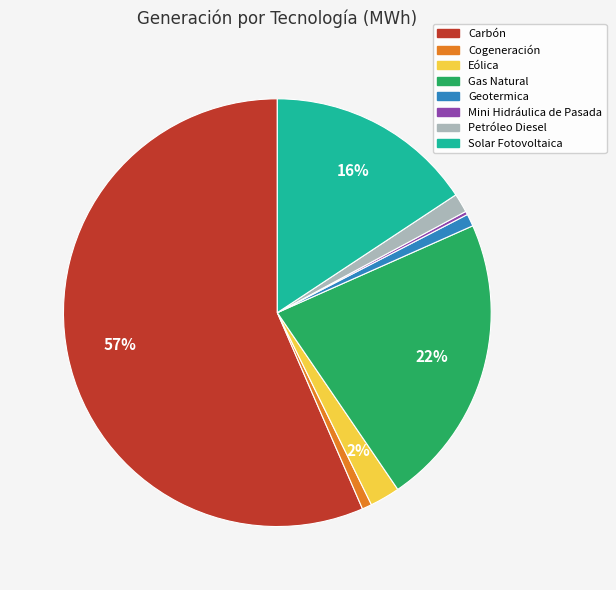

What is the largest slice in the pie chart?

Carbón